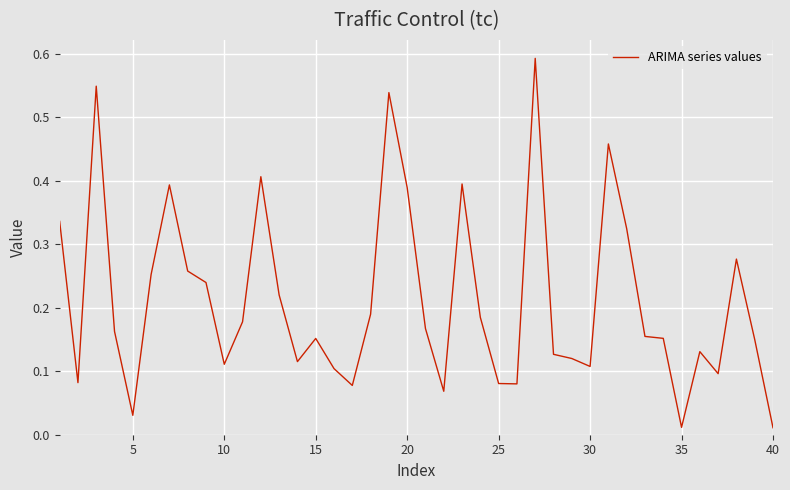

How many lines are shown in the chart?

1